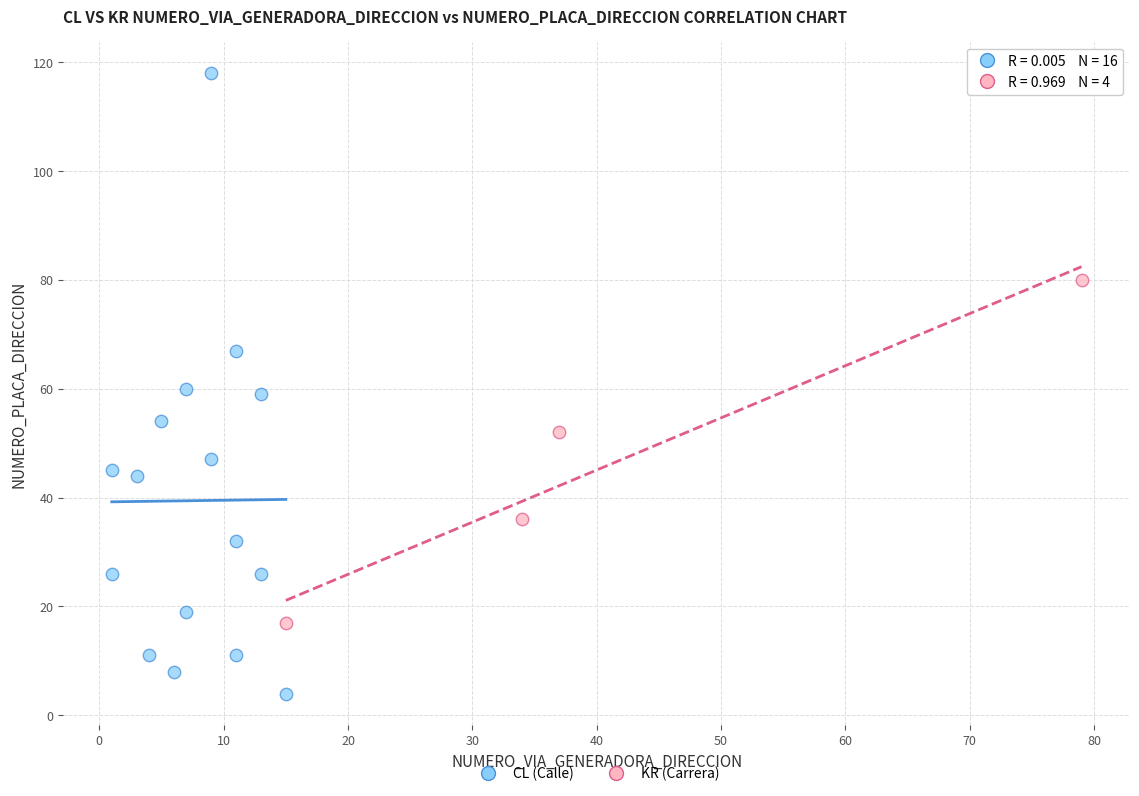

Which series reaches the minimum Y coordinate?

CL (Calle)